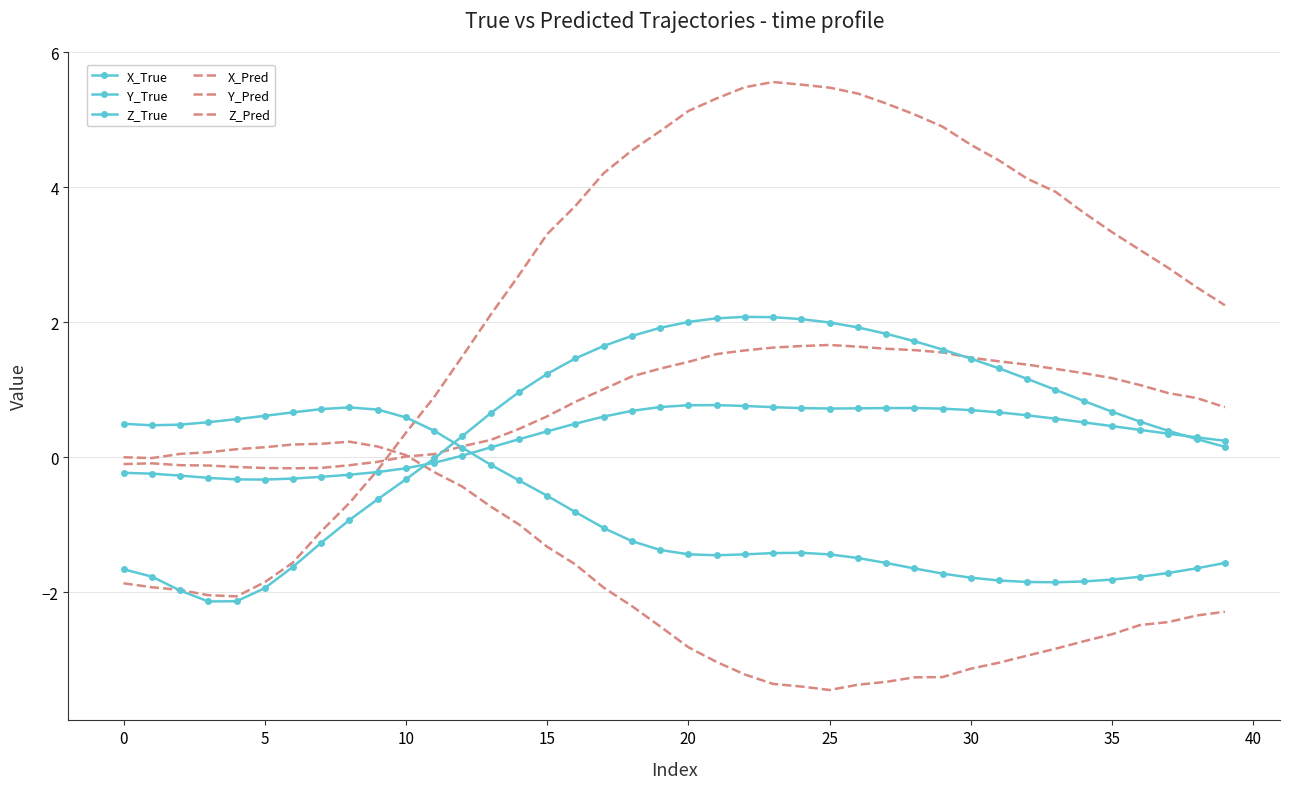

What is the sum of all Y_Pred values?

-70.0